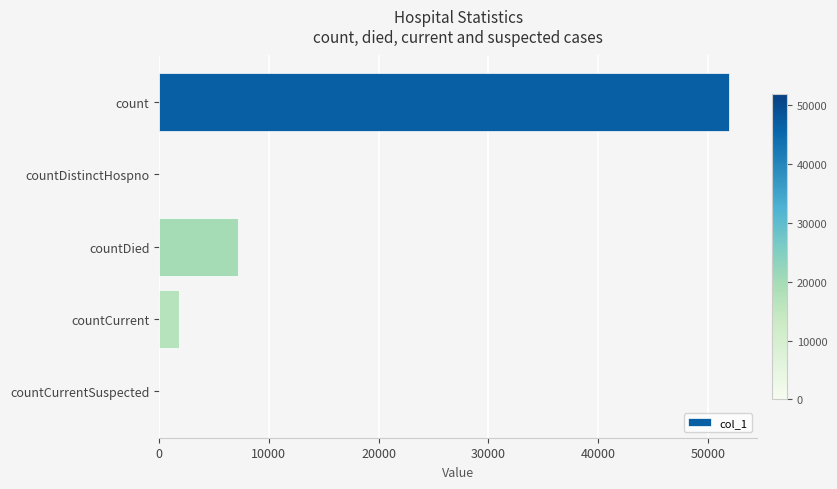

At which label is the value closest to 25952?

countDied